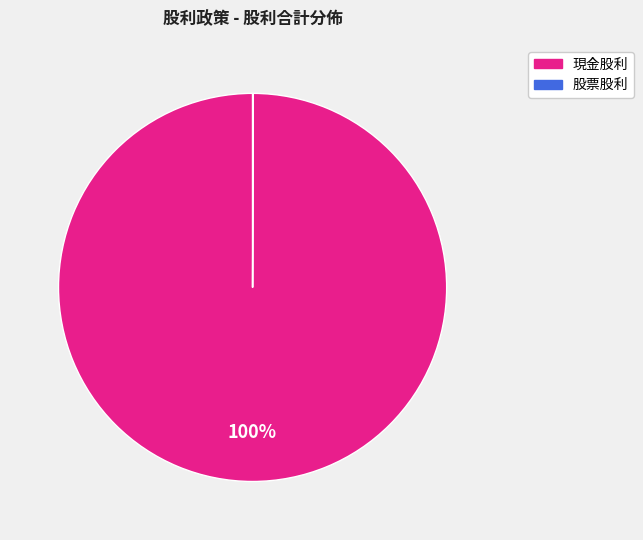

To the nearest percent, what is the average slice percentage?

50%